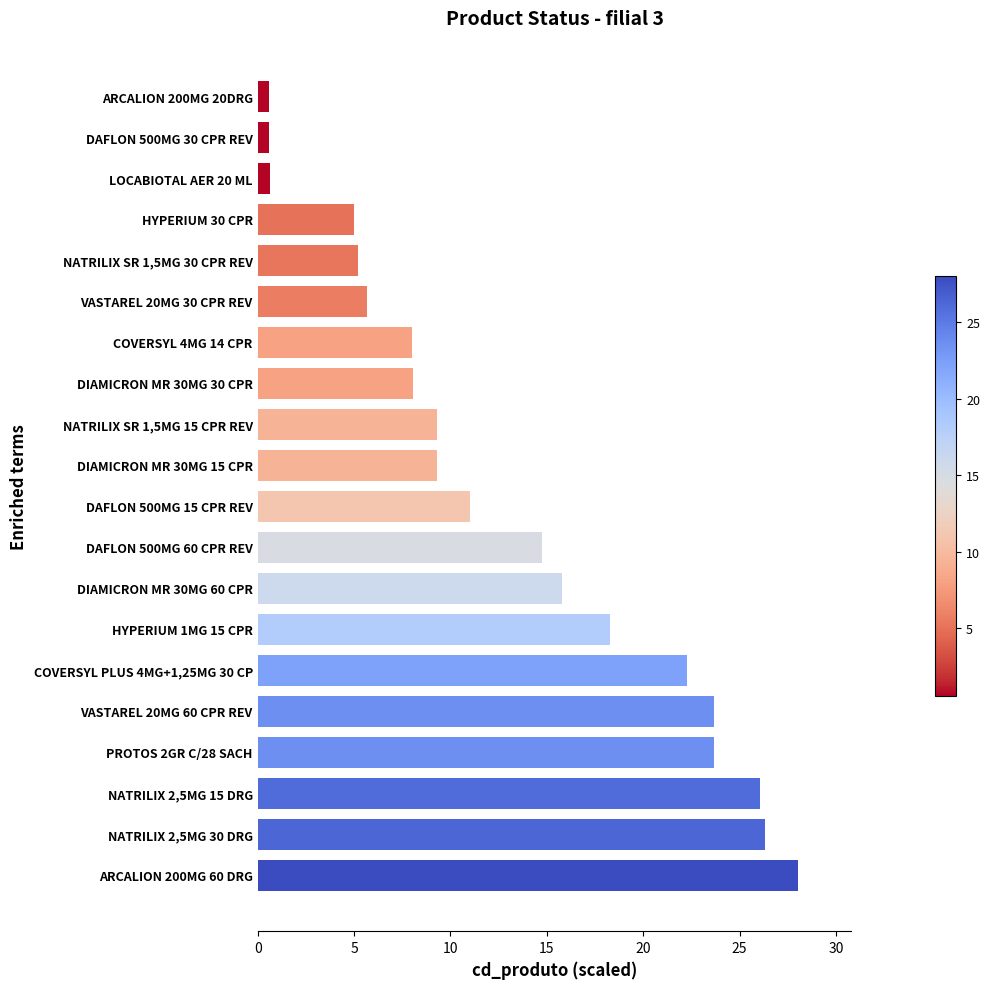

Approximately how many times larger is the value at HYPERIUM 30 CPR compared to DIAMICRON MR 30MG 60 CPR?

0.3